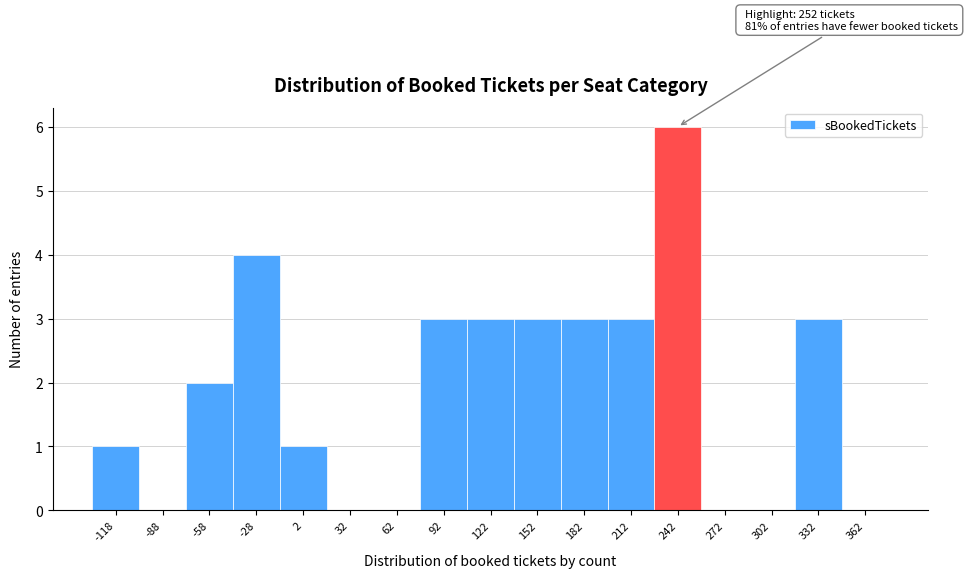

Reading left to right, transcribe all the data shown in this chart.

-118=1	-88=0	-58=2	-28=4	2=1	32=0	62=0	92=3	122=3	152=3	182=3	212=3	242=6	272=0	302=0	332=3	362=0